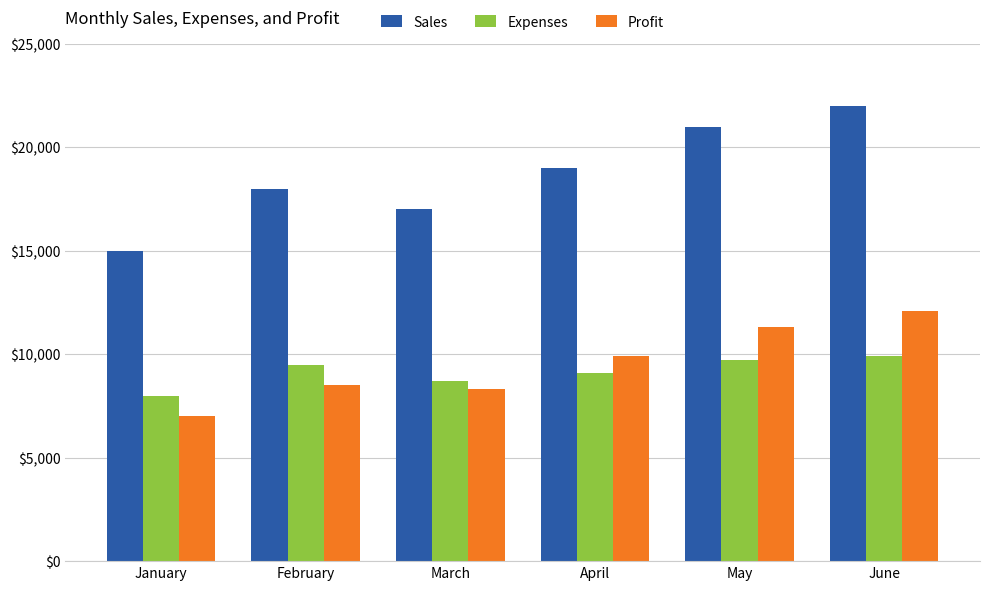

What is the difference between the second highest and second lowest values in the Sales series?

4000